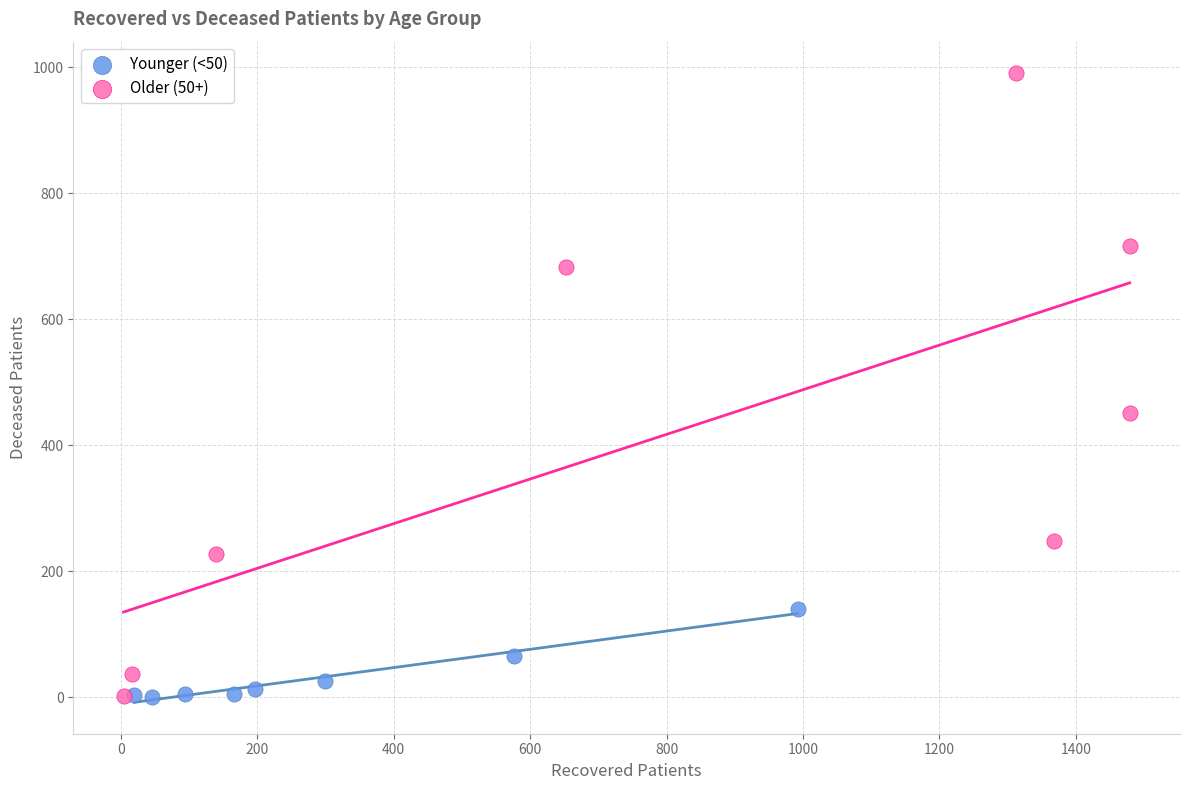

Which series reaches the maximum Y coordinate?

Older (50+)